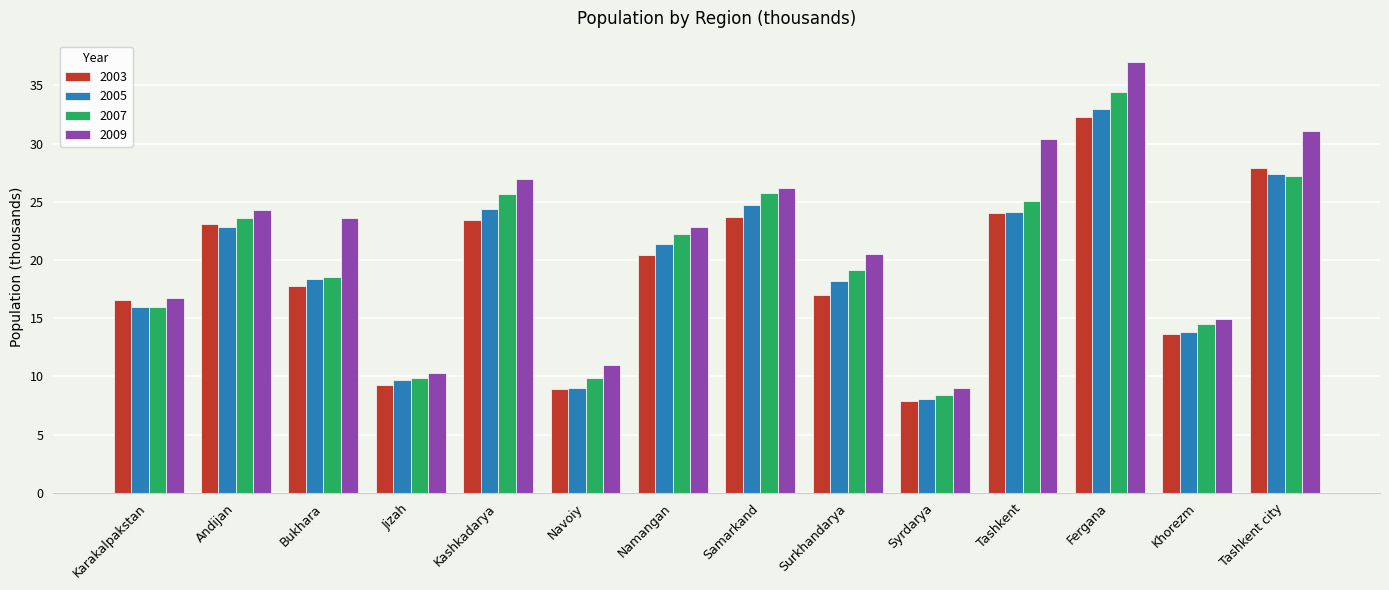

What position from the right is Navoiy?

9